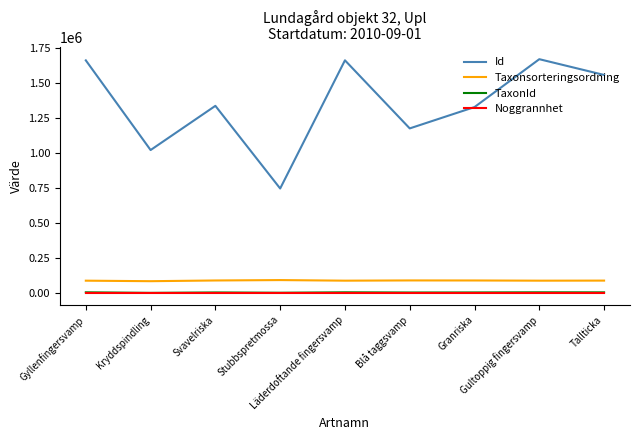

Between Läderdoftande fingersvamp and Blå taggsvamp, which series saw the biggest shift?

Id